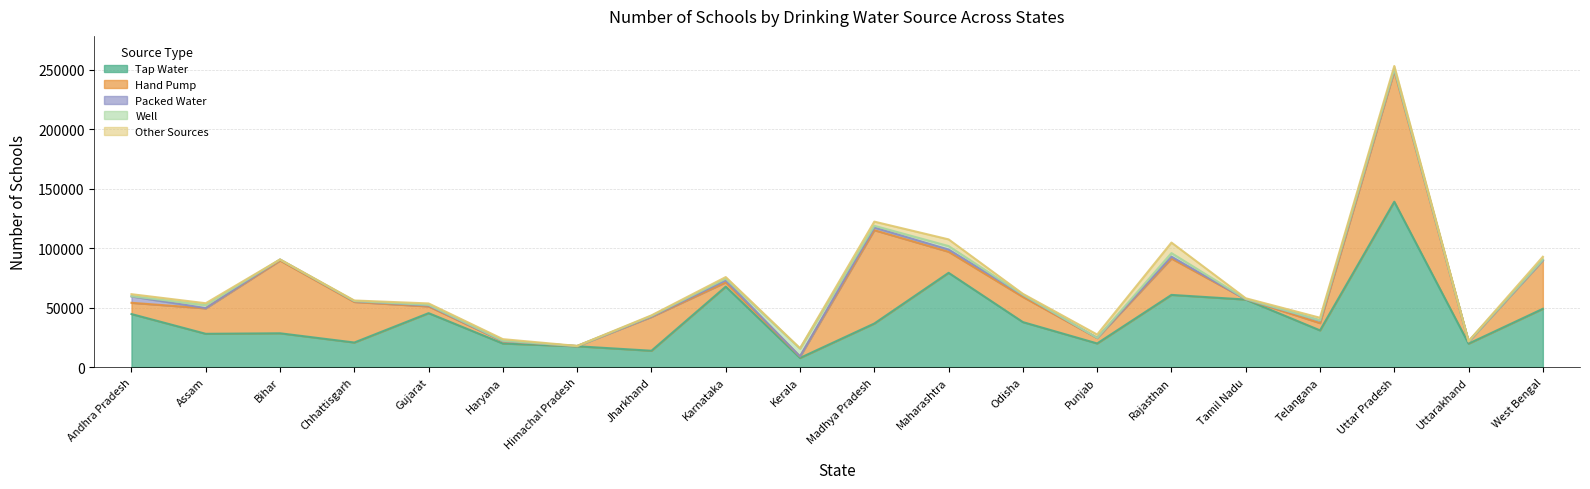

How many series are shown in this chart?

5